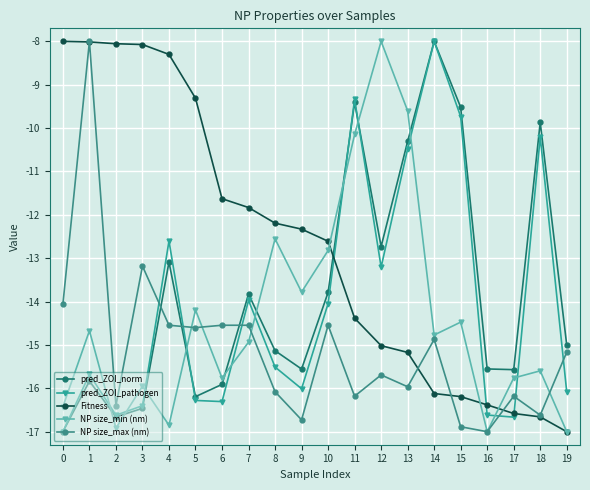

Which series changed the most between 9 and 14?

pred_ZOI_pathogen